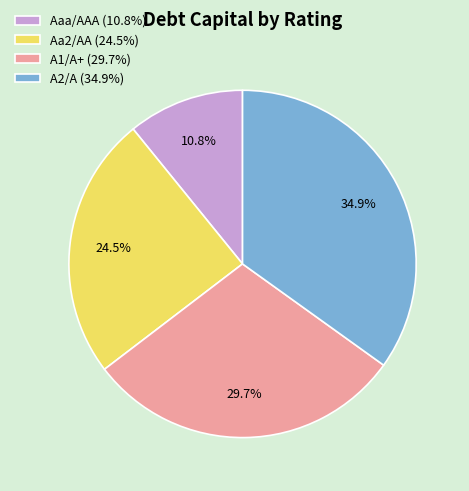

What percentage is the Aaa/AAA slice, to the nearest percent?

11%